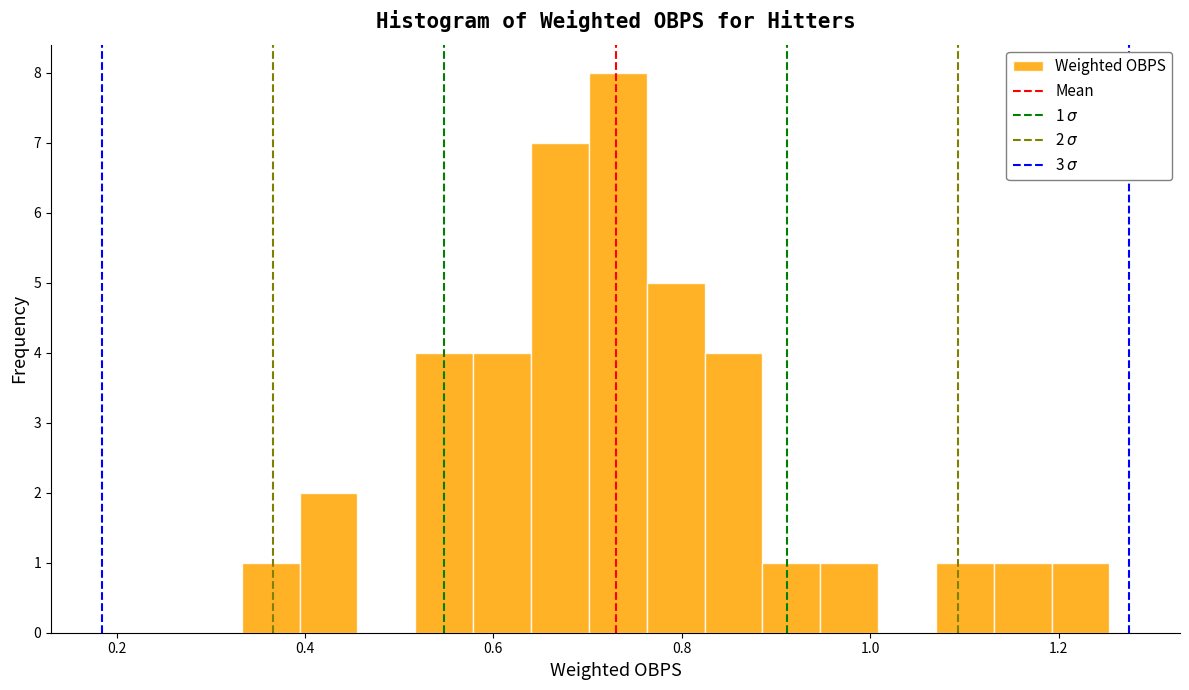

Read against the x-axis, roughly where is the centre of the tallest bar?

0.74